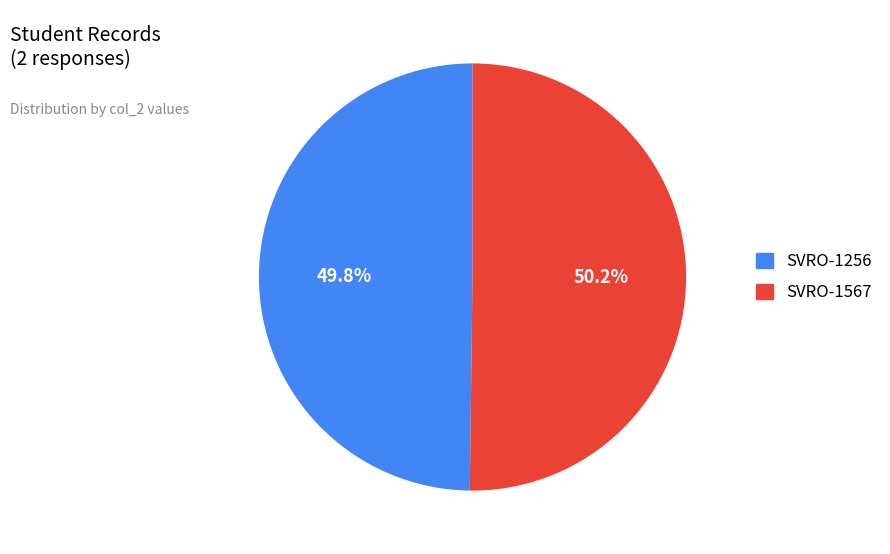

What percentage is the SVRO-1256 slice, to the nearest percent?

50%